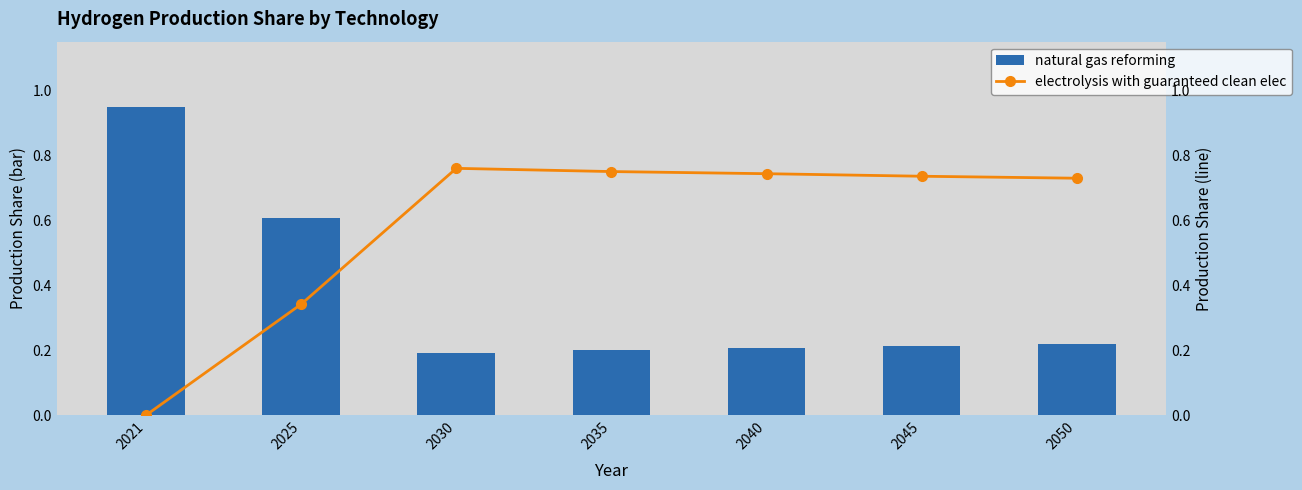

What is the value of the electrolysis with guaranteed clean elec bar at the 2nd from the left?

0.3